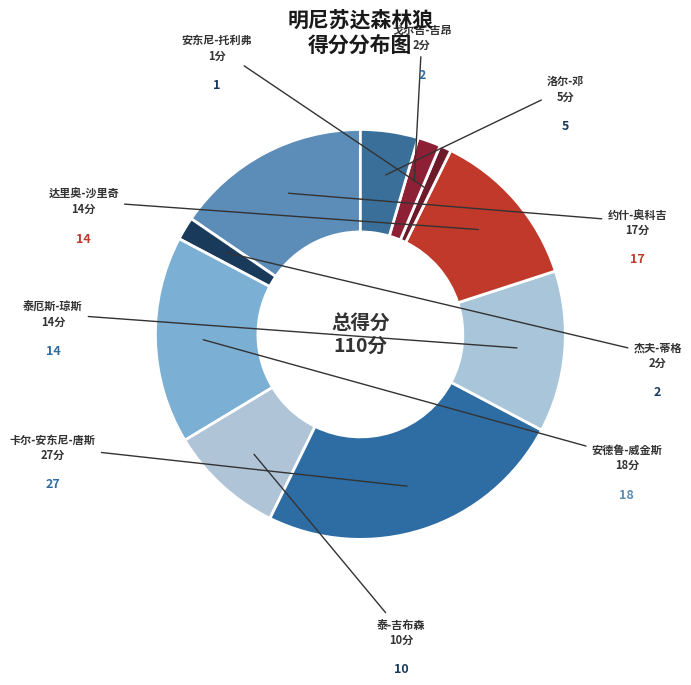

Approximately how many times larger is the value at 泰厄斯-琼斯 compared to 约什-奥科吉?

0.8